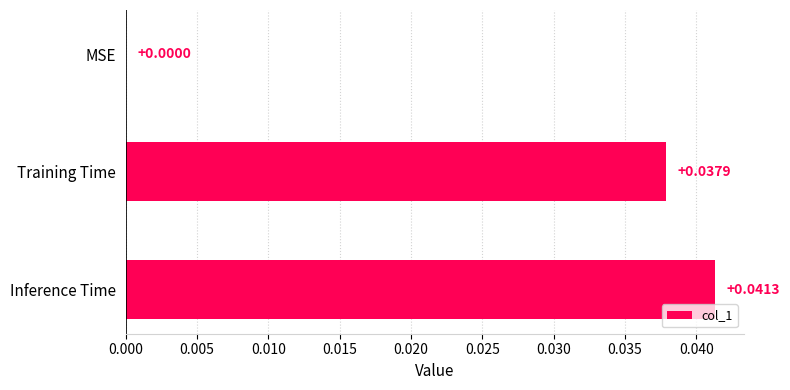

Between Training Time and MSE, which is larger?

Training Time